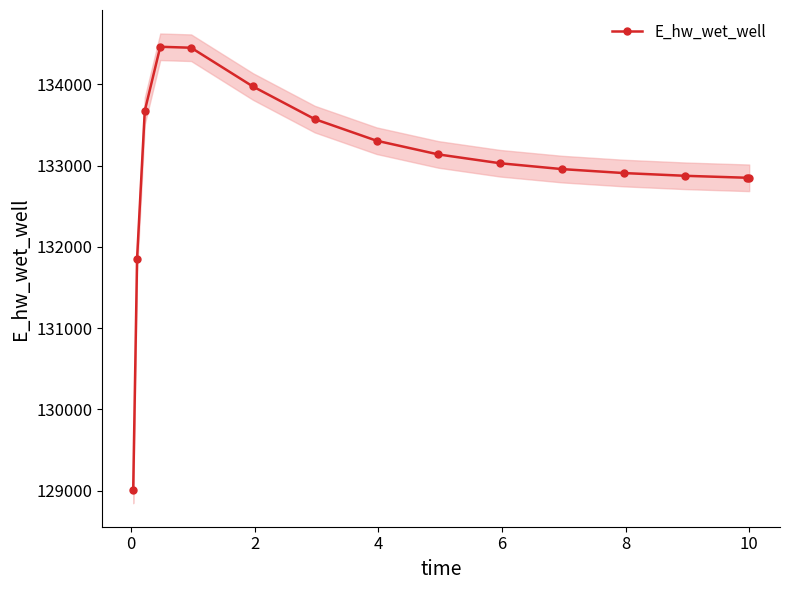

True or false: there are more than 1 points higher than both neighbors.

False